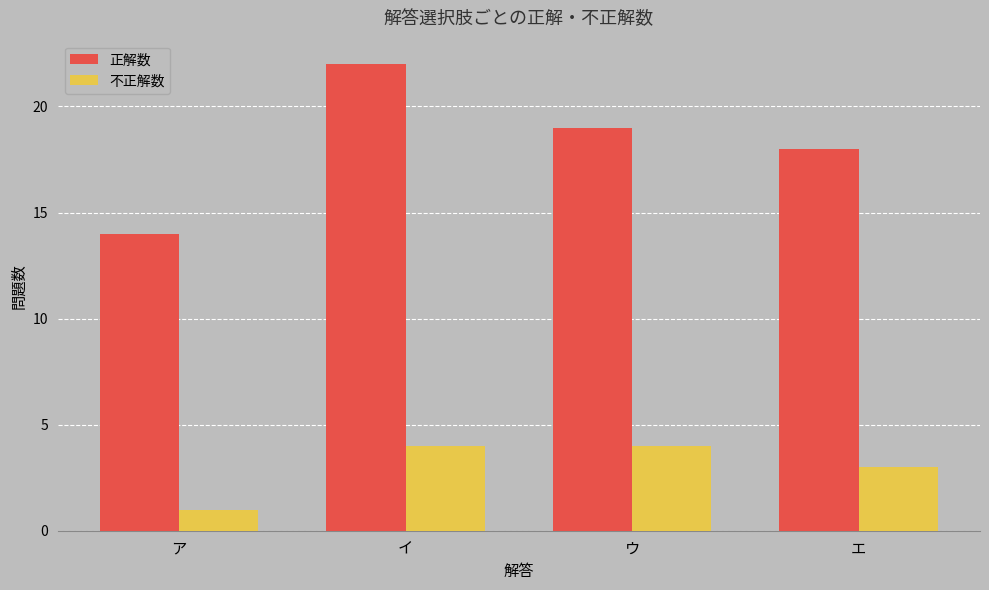

What position from the left is エ?

4